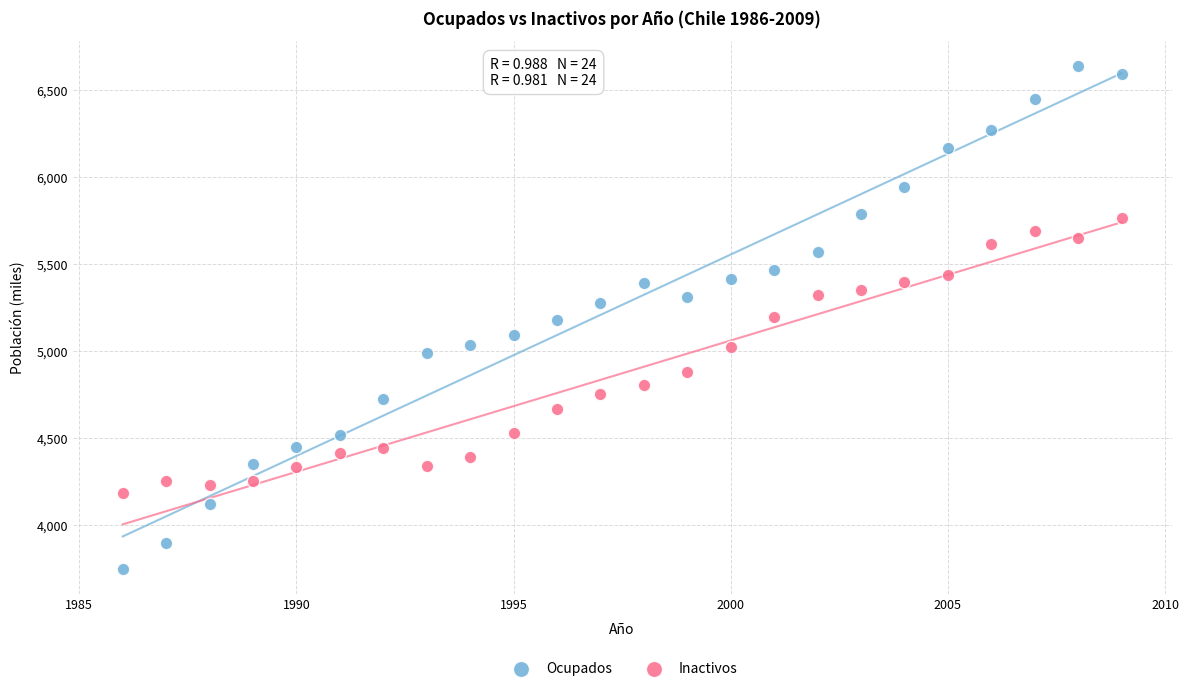

Which series has the largest Y range (max minus min)?

Ocupados